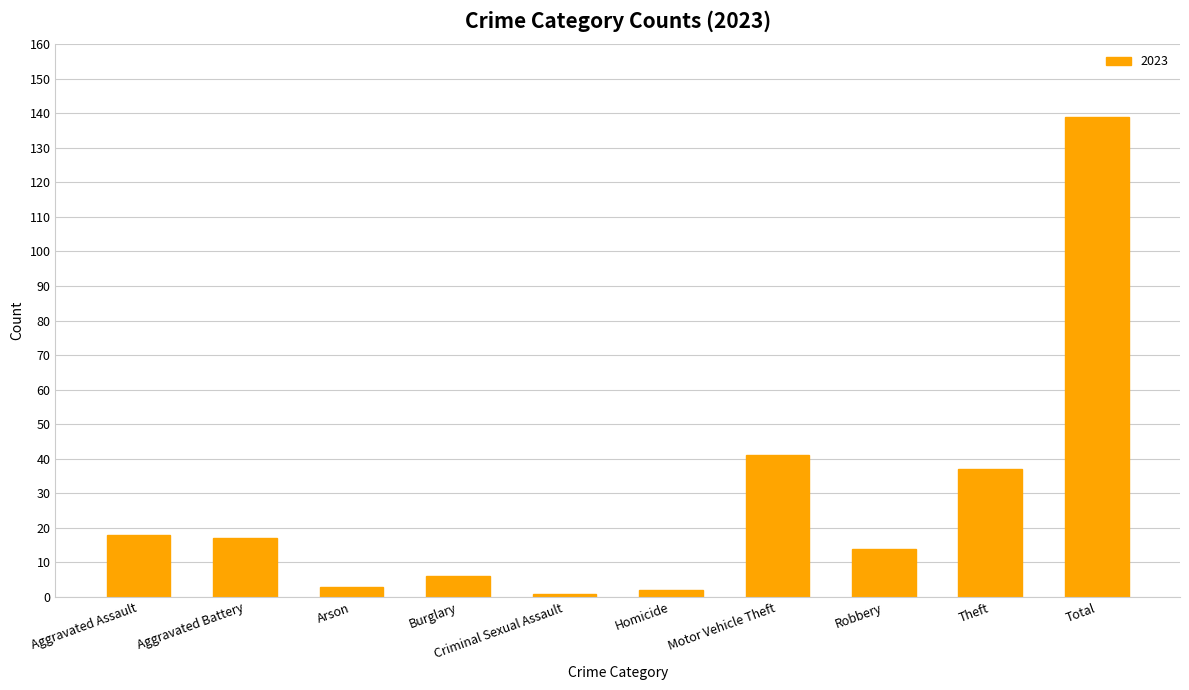

What is the label of the 8th bar from the right?

Arson